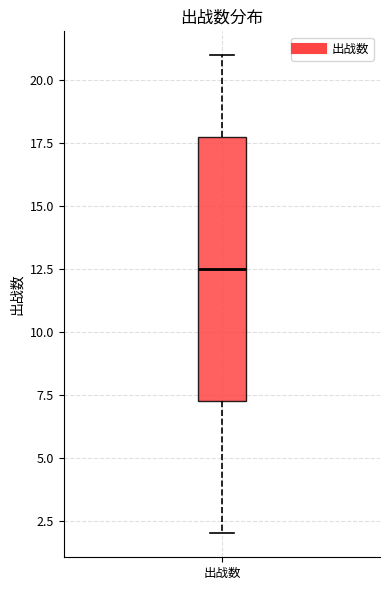

Where is the upper edge of the box for 出战数 on the y-axis? The values are not printed on the chart, so give them approximately, as read against the axis.

18.0